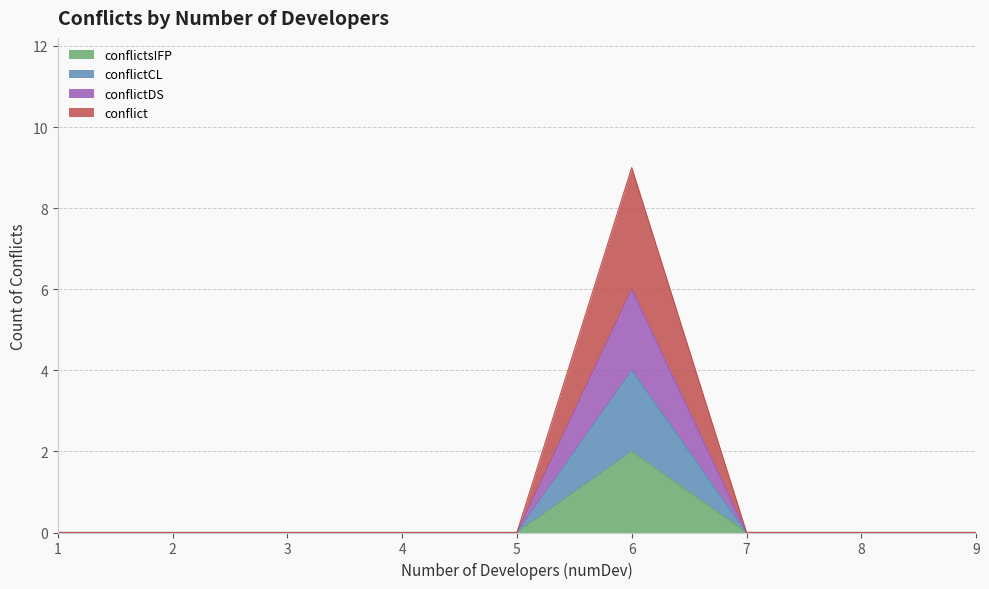

Rank the series at 7 from lowest to highest value.

conflict, conflictDS, conflictCL, conflictsIFP